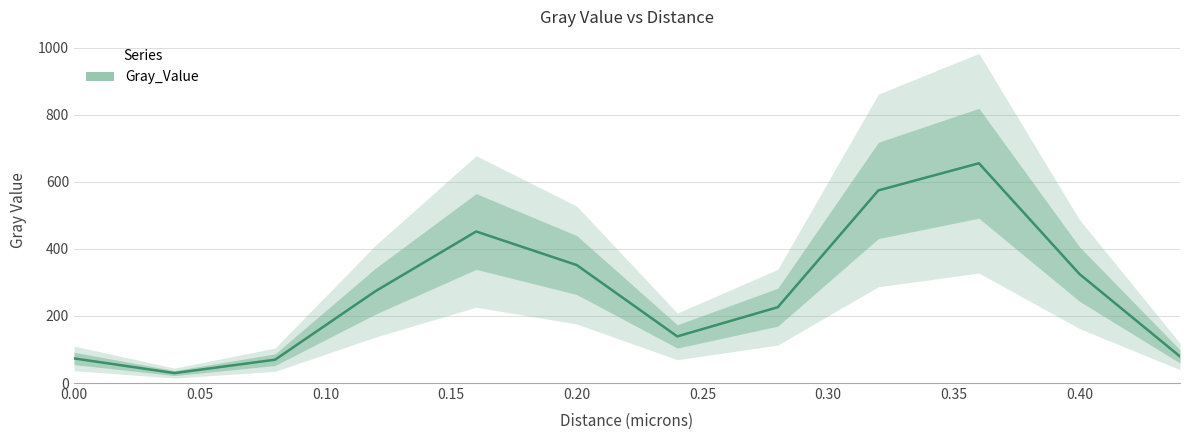

How many interior local valleys (lower than both neighbors) does the data have?

2